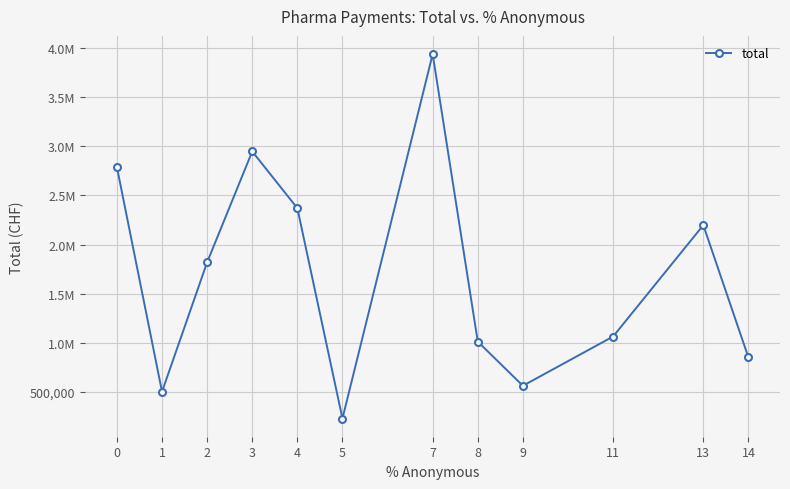

Is this an area chart (filled region under the line)?

No